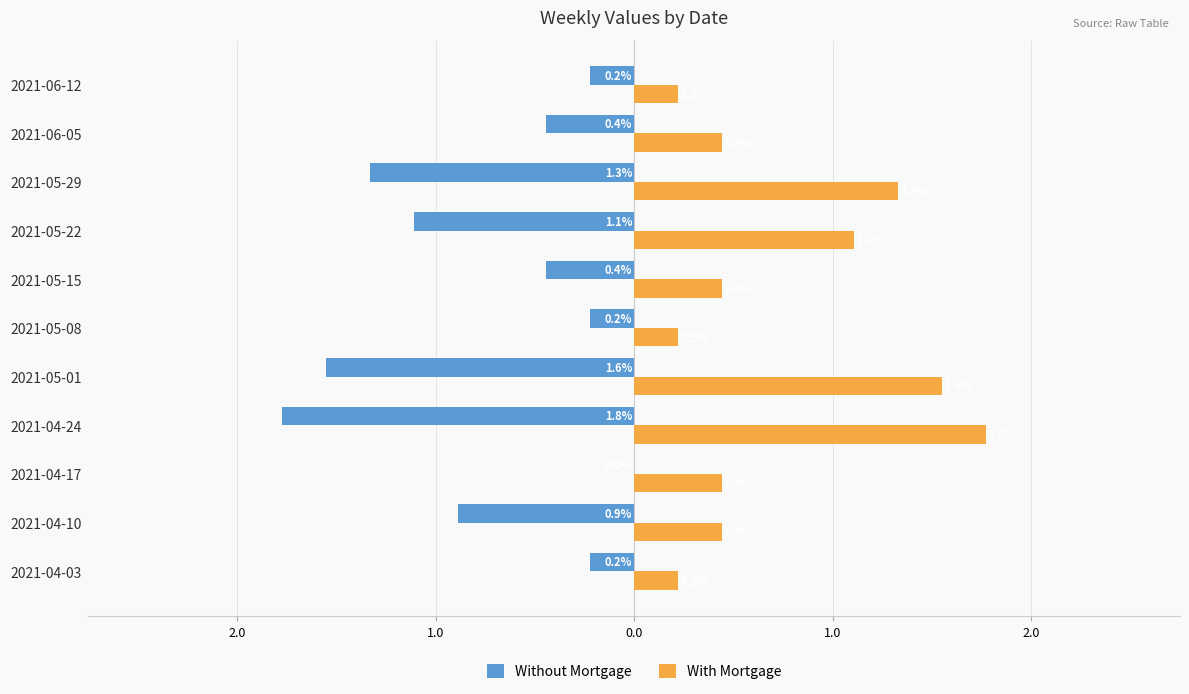

What is the minimum value for With Mortgage?

0.2